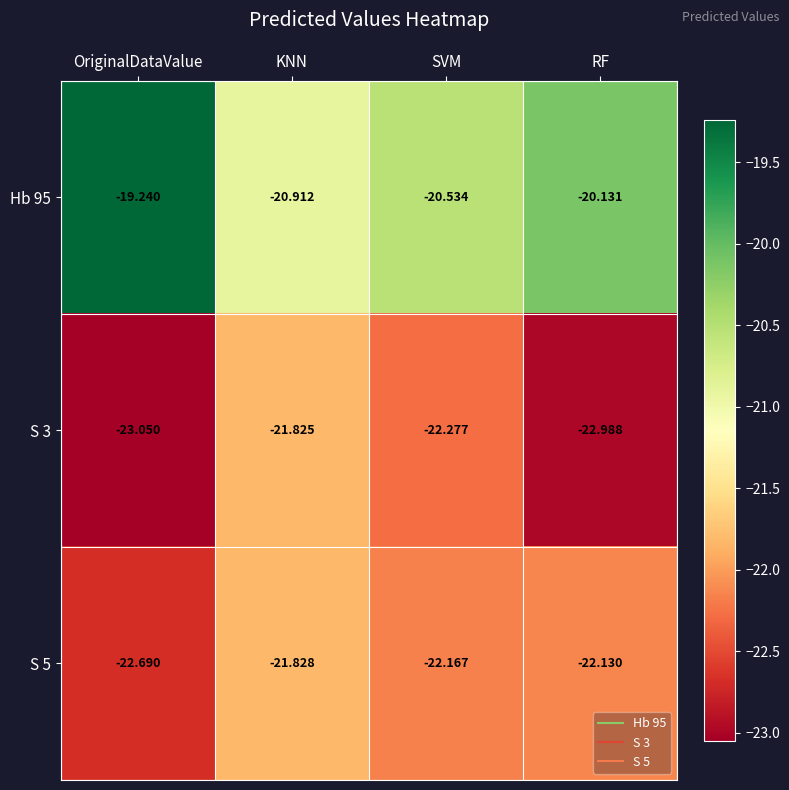

Between KNN and RF, which series saw the biggest shift?

S 3